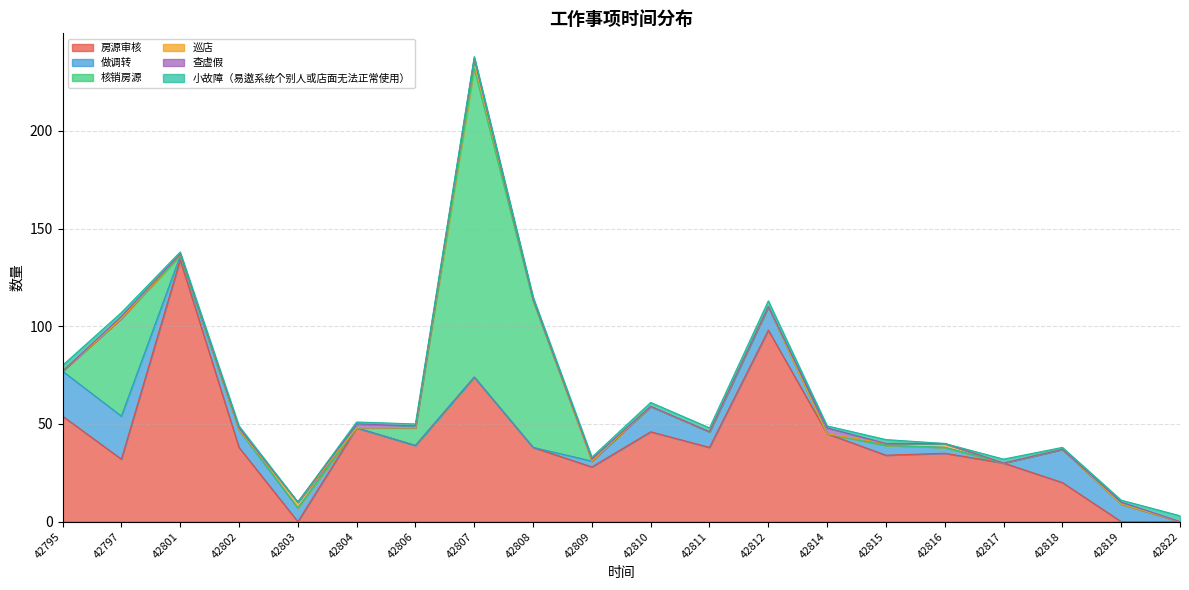

What value does the 巡店 series have at 42815?

1